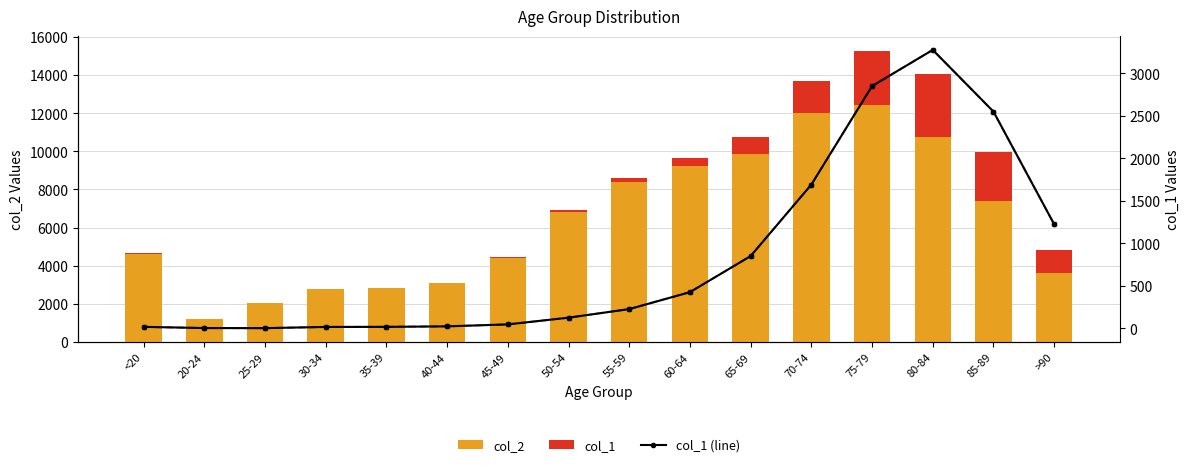

What is the smallest value displayed?

3